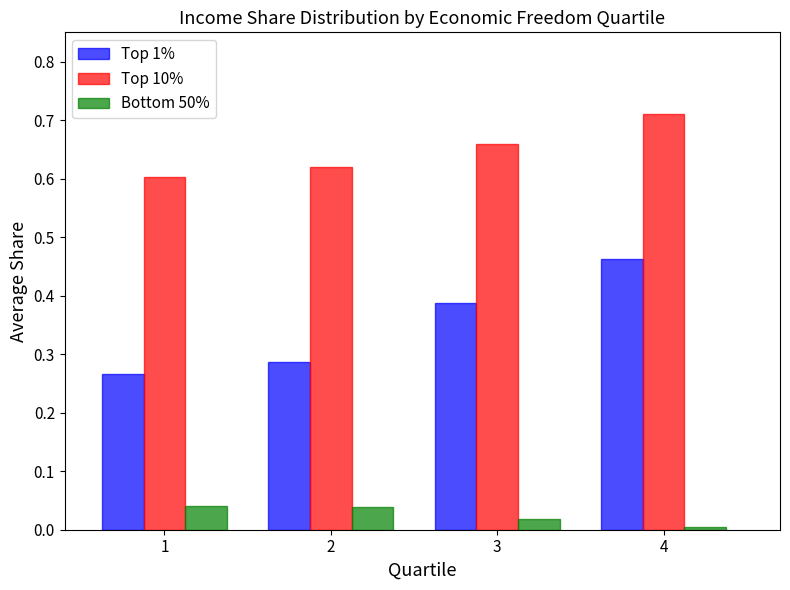

Which series has the largest range (max minus min)?

Top 1%